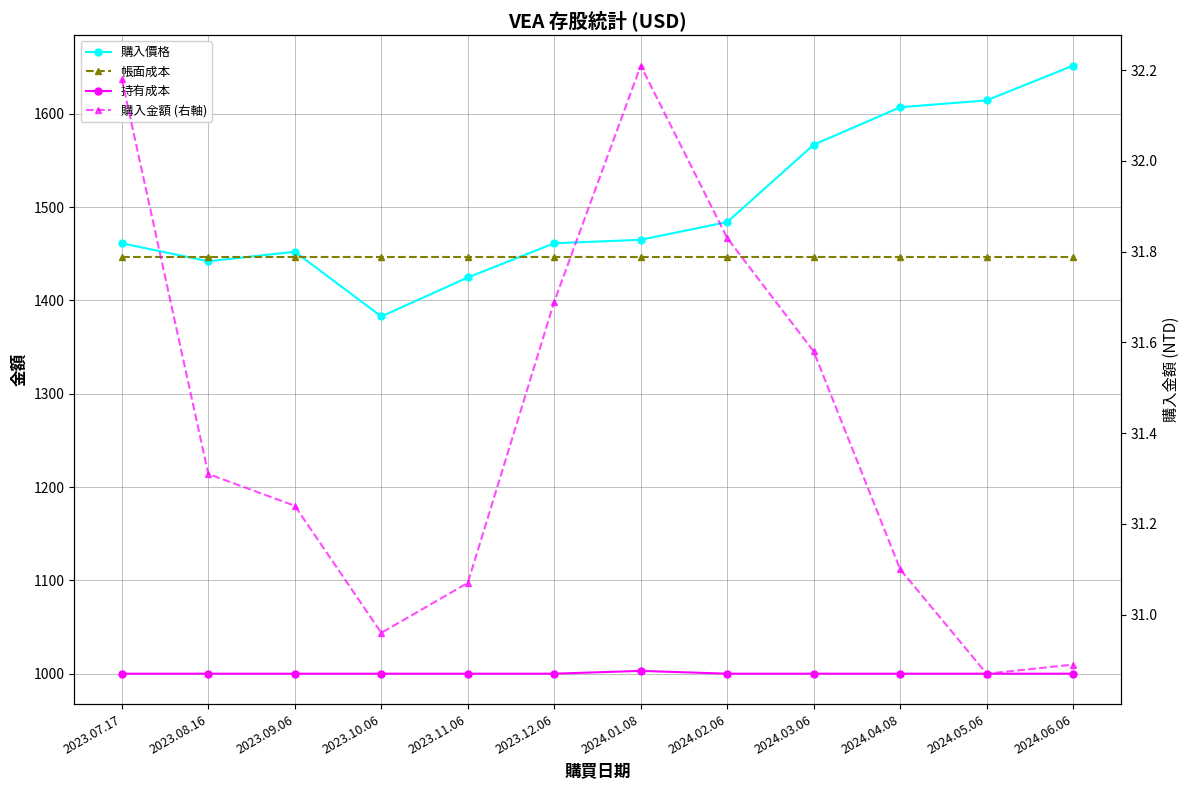

True or false: 帳面成本 has more than 1 interior local peaks.

False